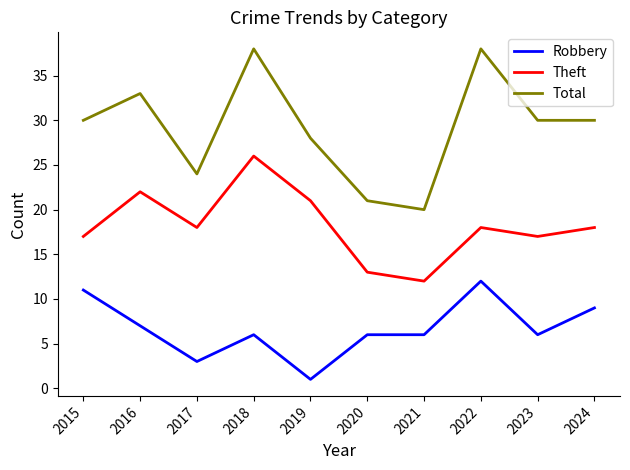

What is the difference between the second highest and second lowest values in the Total series?

17